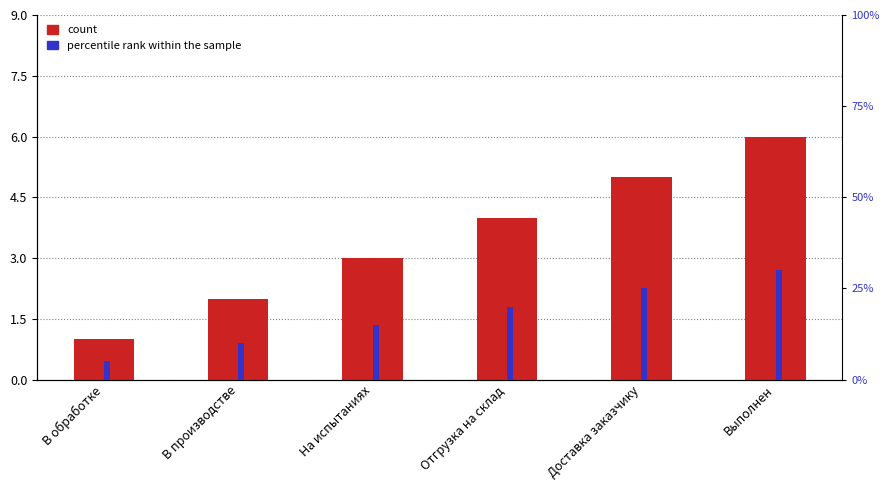

How many values in the count series are below 4?

3